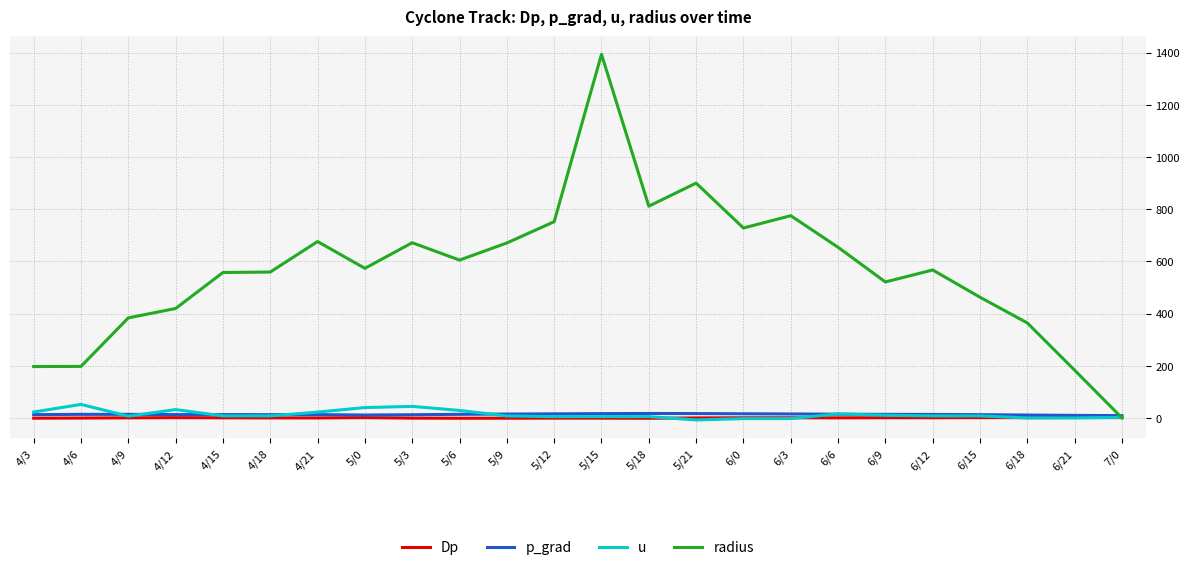

Which series has the widest spread of values?

radius